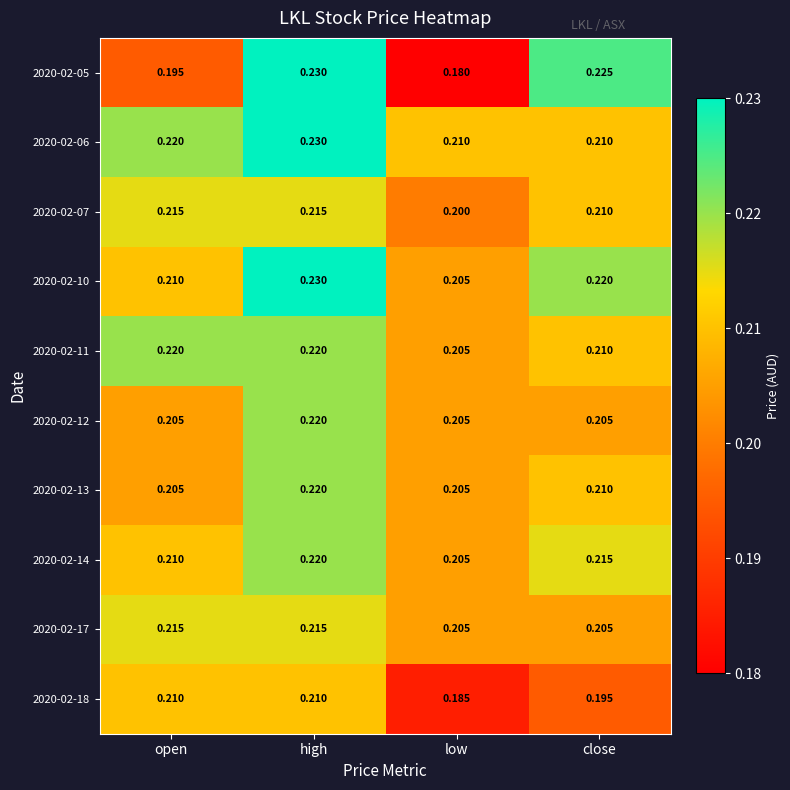

Rank the categories by 2020-02-10 value from lowest to highest.

low, open, close, high